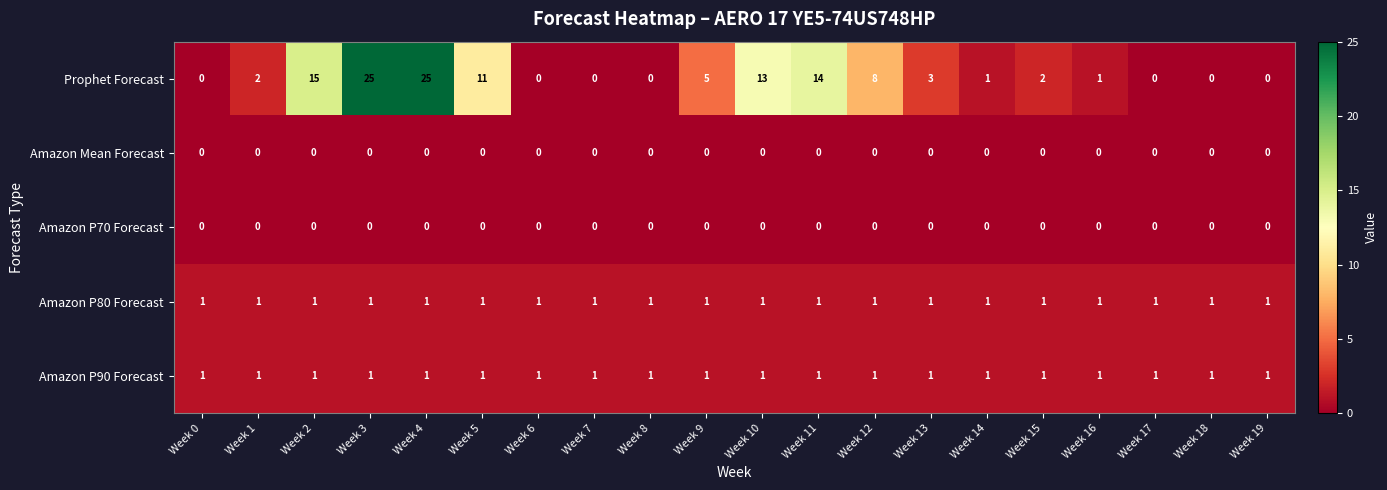

What is the sum of all Amazon P90 Forecast values?

20